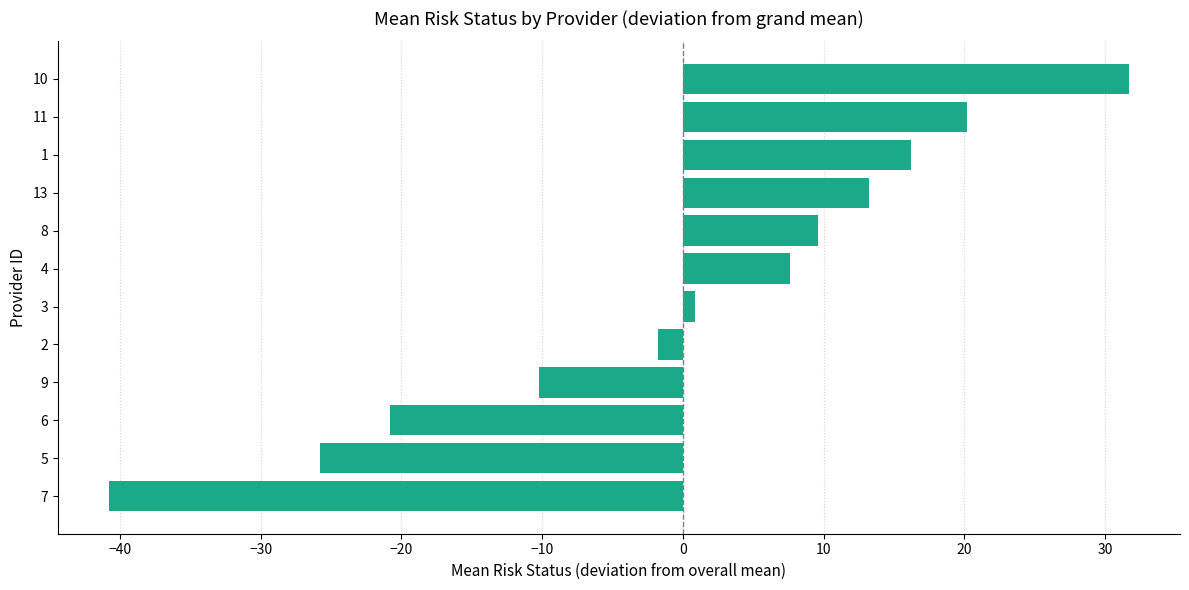

Read the value at 2.

-1.8